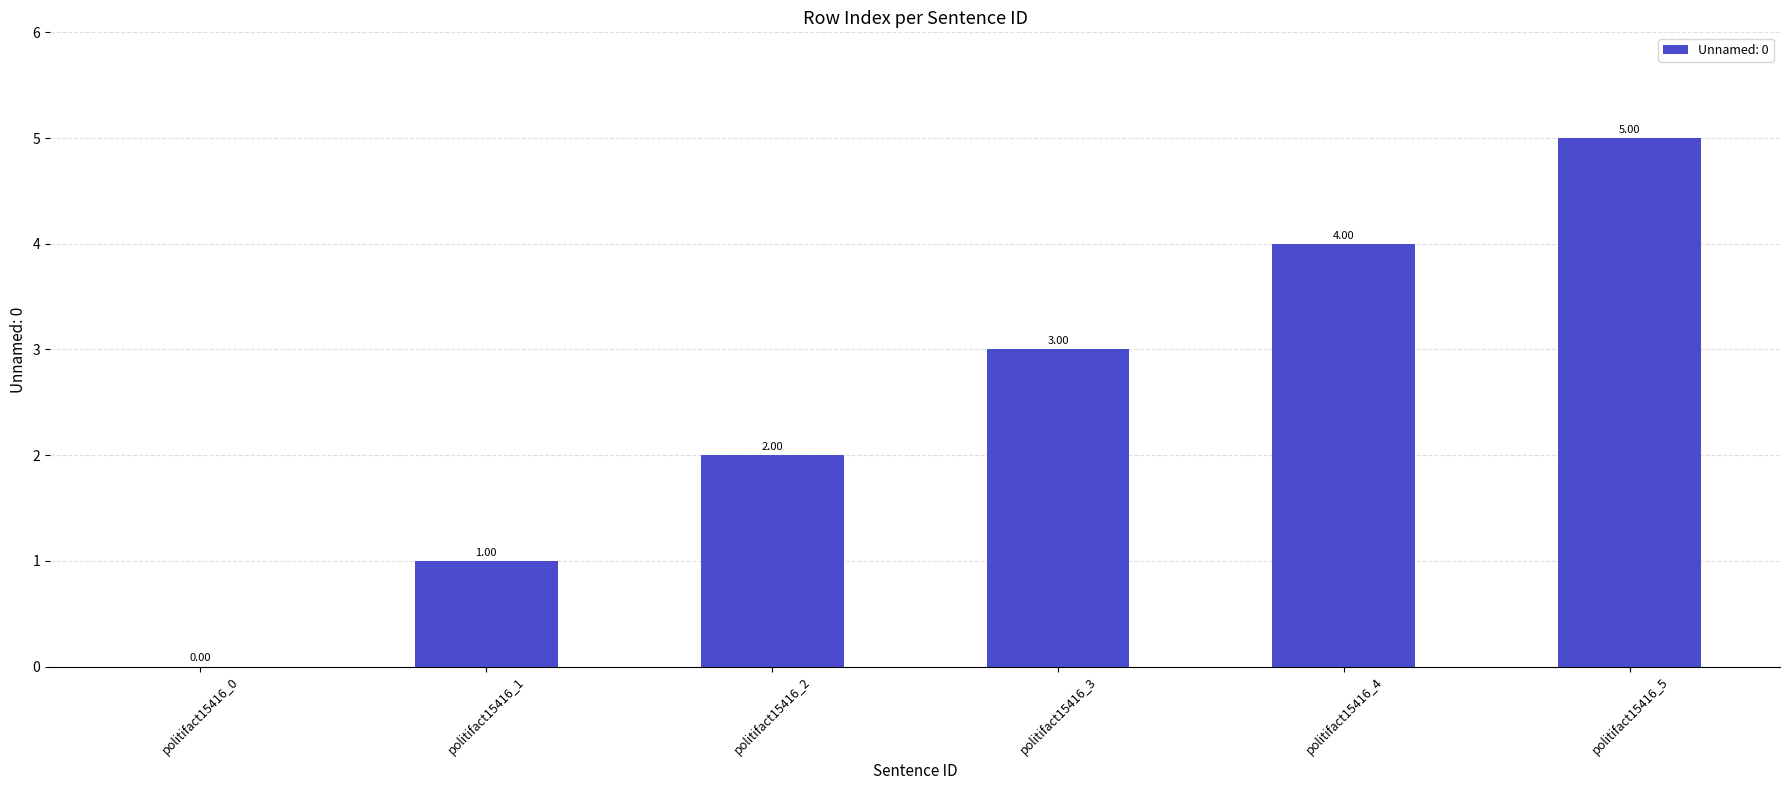

Reading right to left, transcribe all the data shown in this chart.

politifact15416_5=5	politifact15416_4=4	politifact15416_3=3	politifact15416_2=2	politifact15416_1=1	politifact15416_0=0